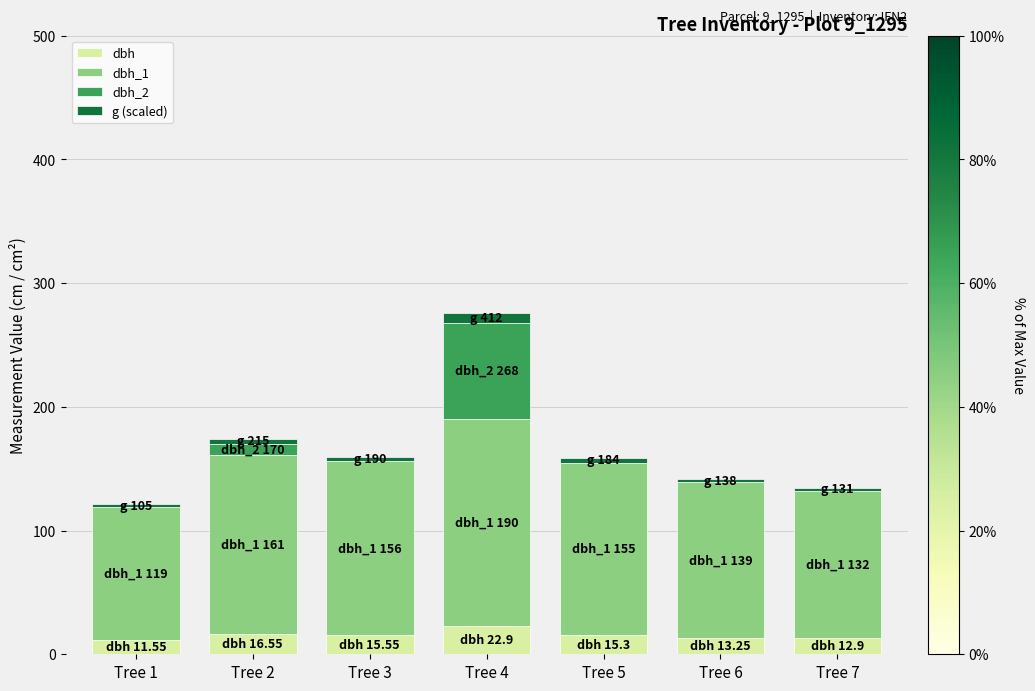

At which category is the sum across all series the highest?

Tree 4